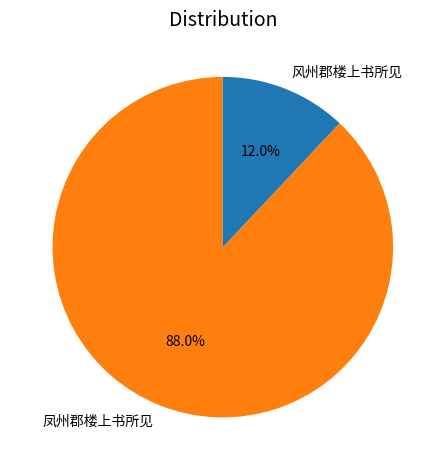

Is 凤州郡楼上书所见 the majority of the pie?

Yes